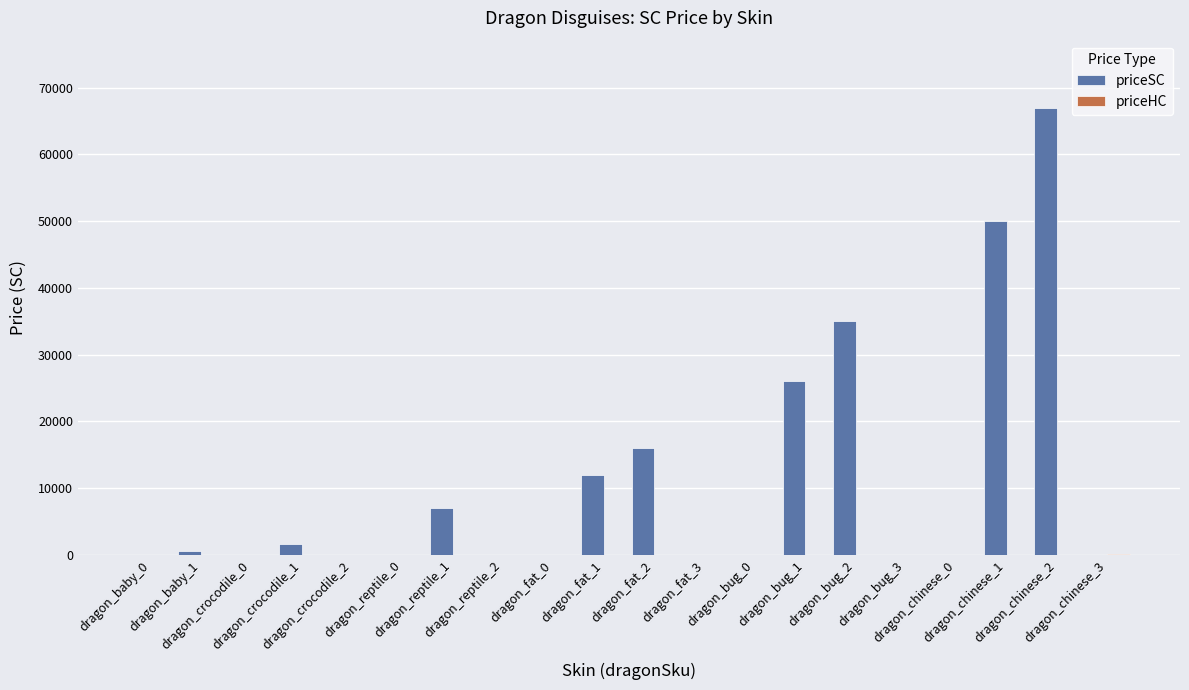

Which series has the largest range (max minus min)?

priceSC